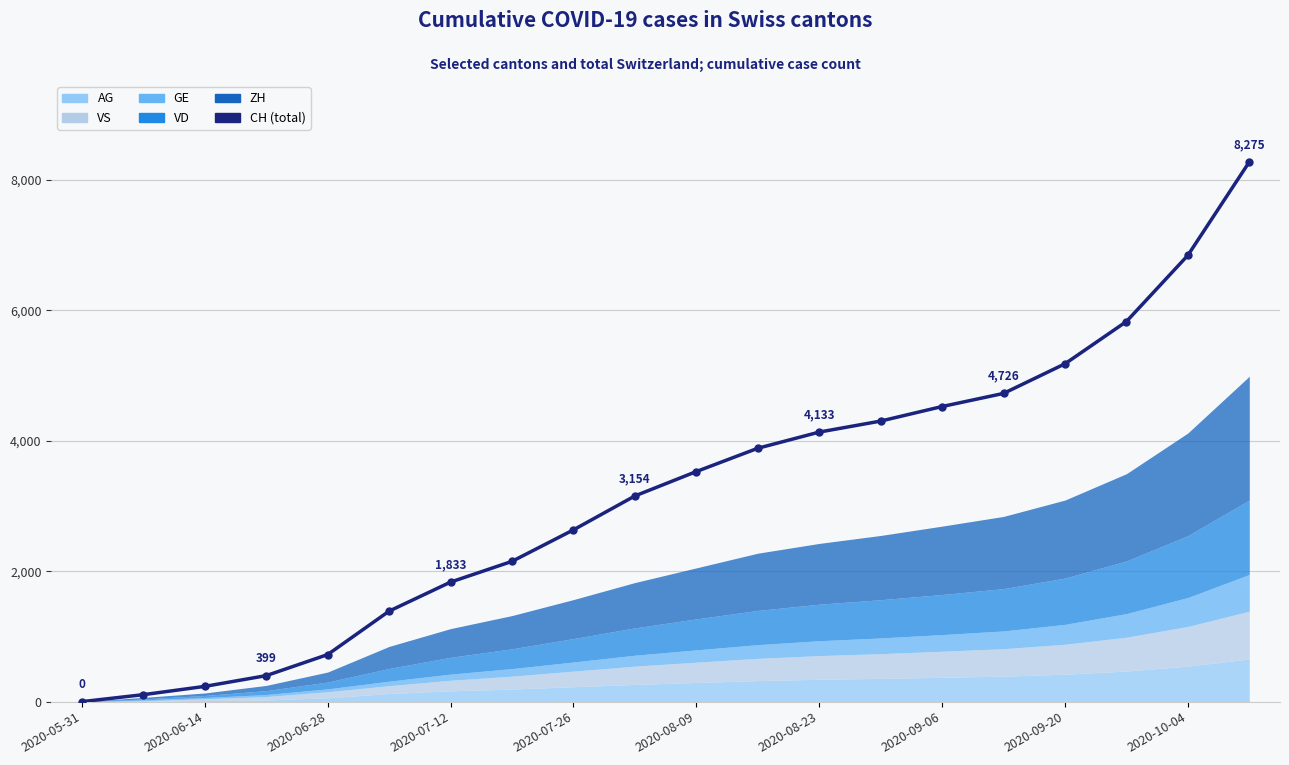

Is it true that the value at 2020-06-28 is 442?

False